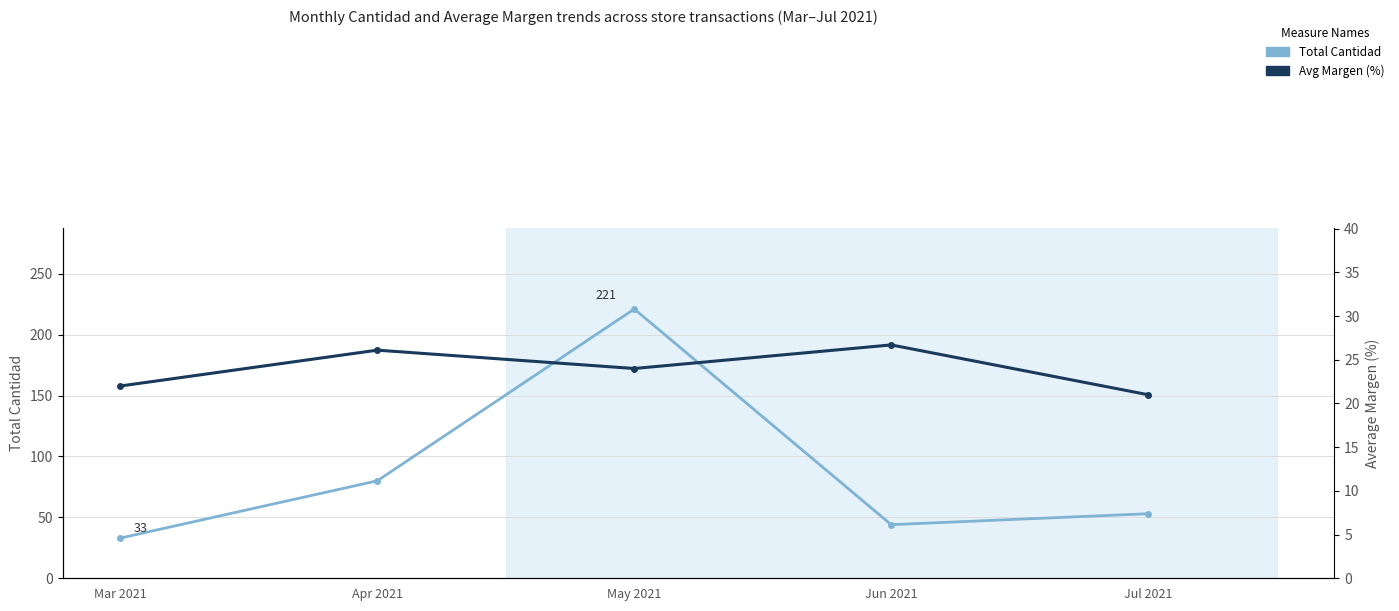

How many interior local peaks does the Avg Margen (%) series have?

2